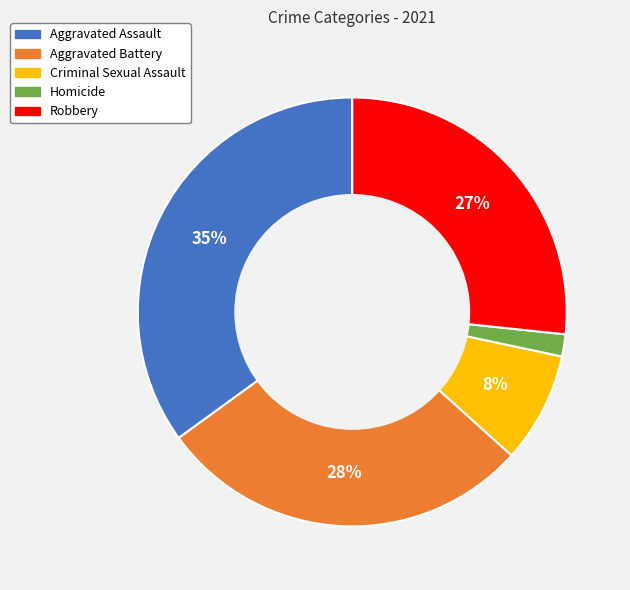

How many slices are in this pie chart?

5